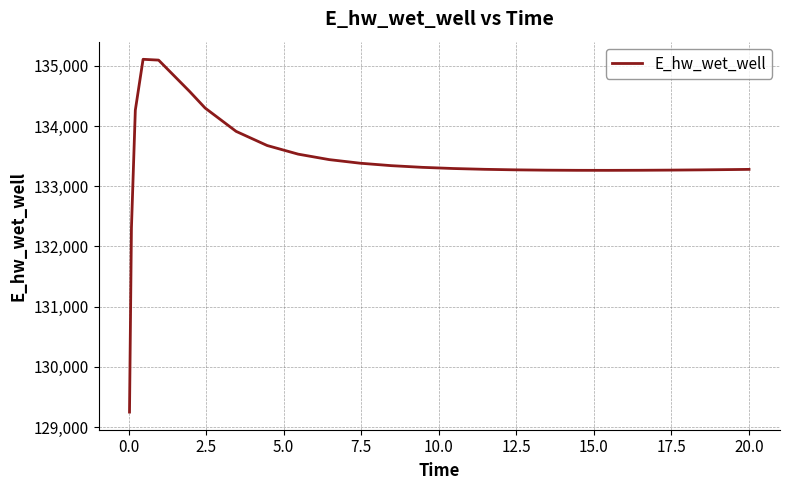

What is the maximum value shown in the chart?

135108.0